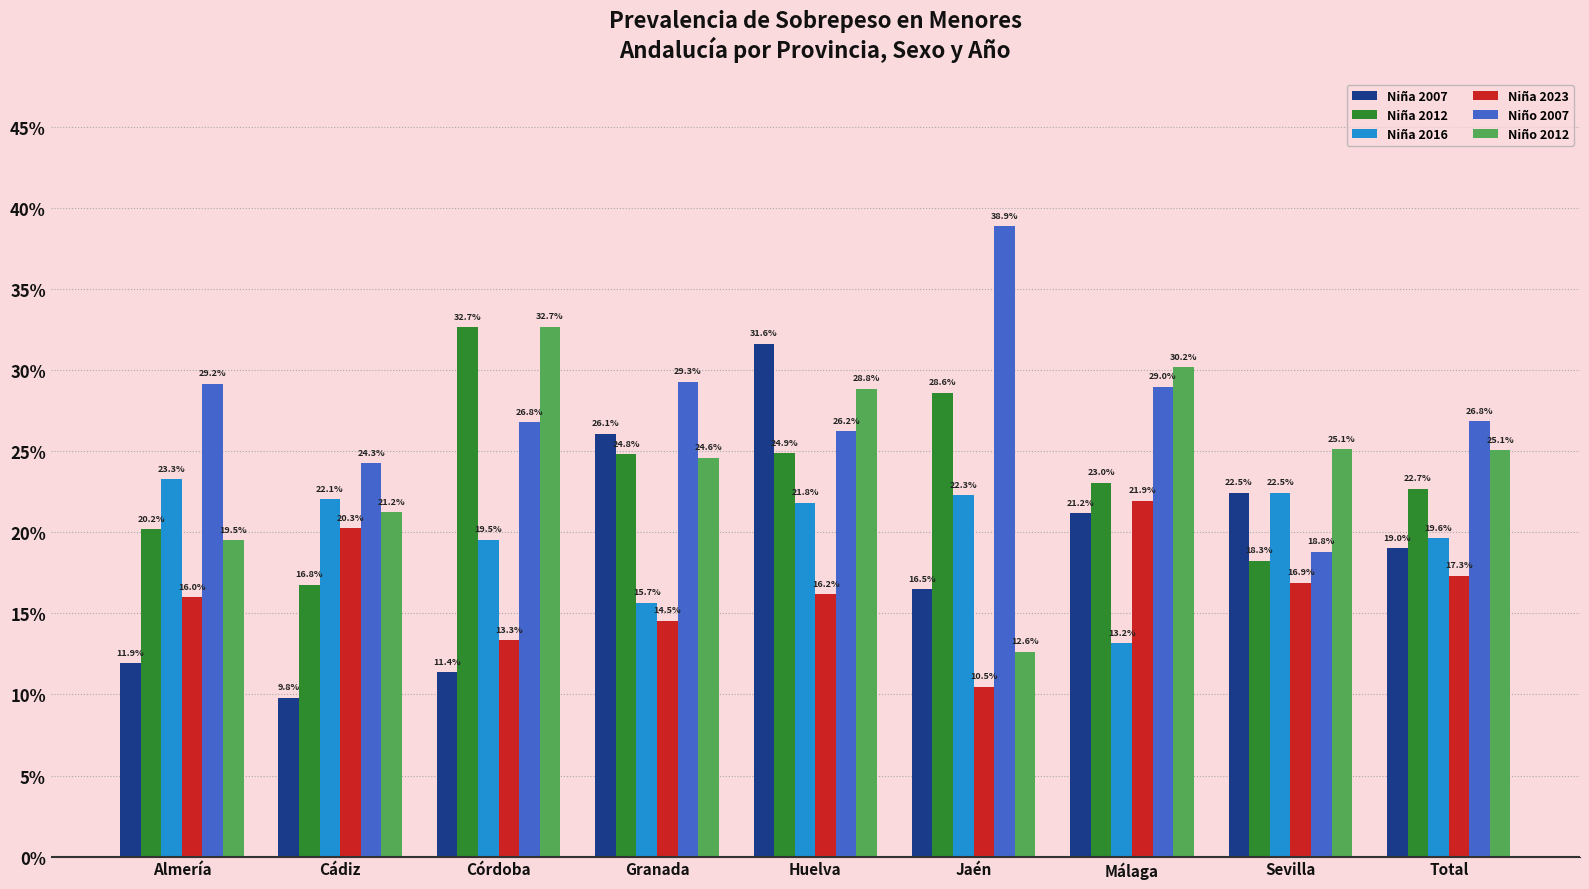

Does the chart contain stacked bars?

No